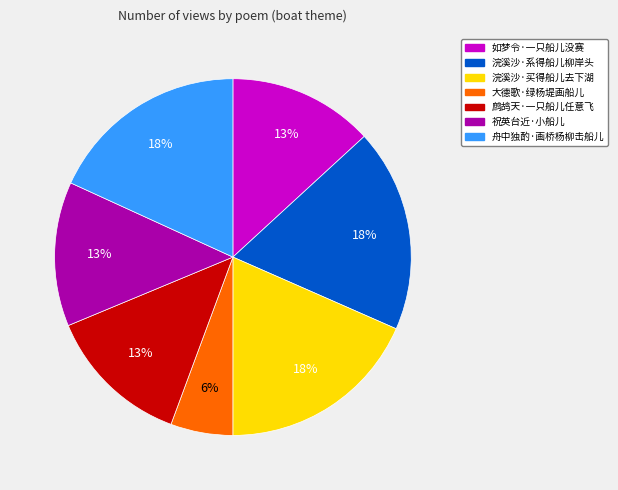

True or false: 如梦令·一只船儿没赛 accounts for 3% of the total.

False